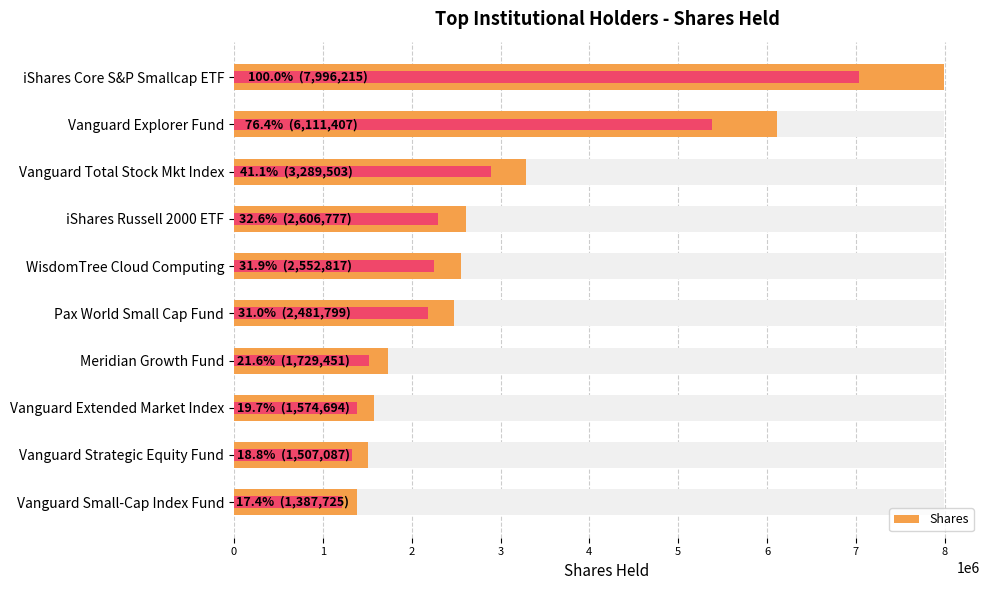

Reading left to right, extract all data points from this chart.

7996215	6111407	3289503	2606777	2552817	2481799	1729451	1574694	1507087	1387725